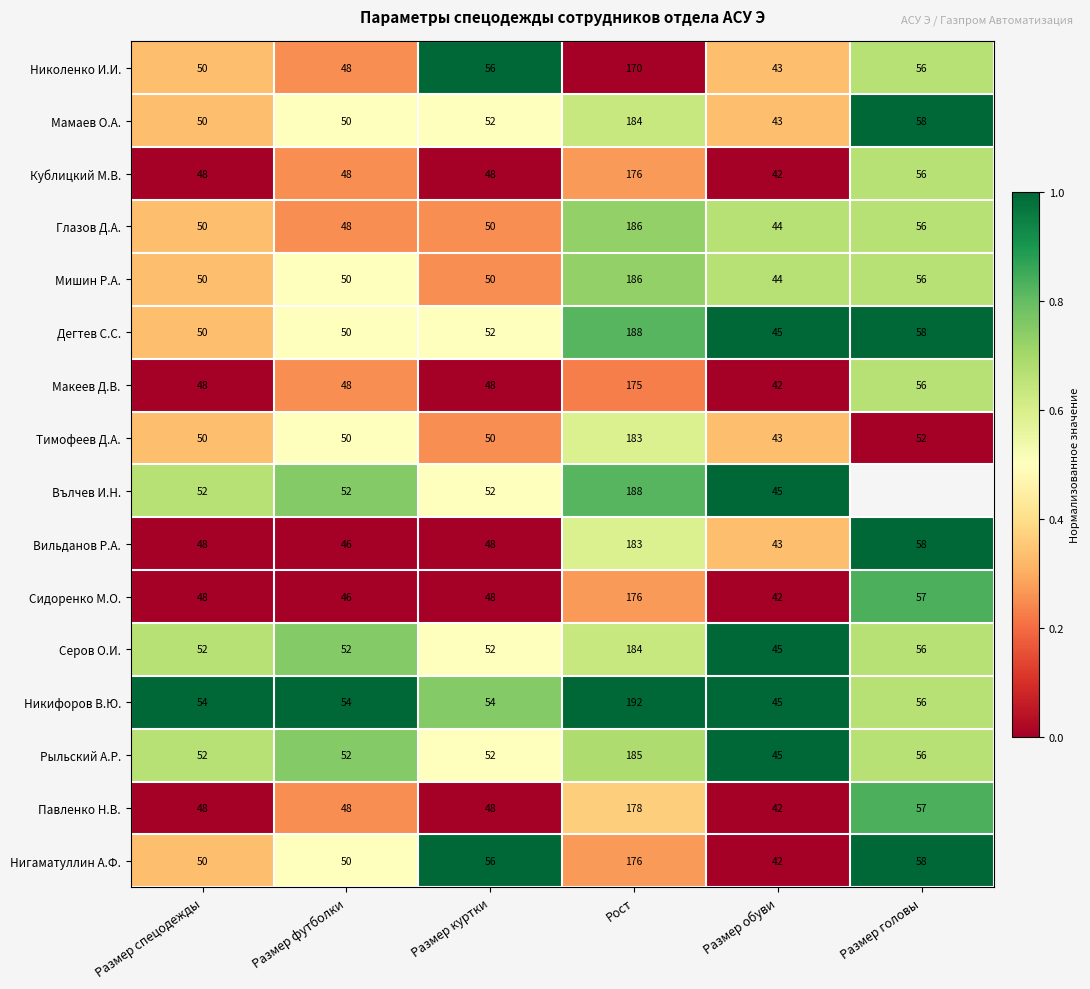

Count the number of data series in this chart.

16